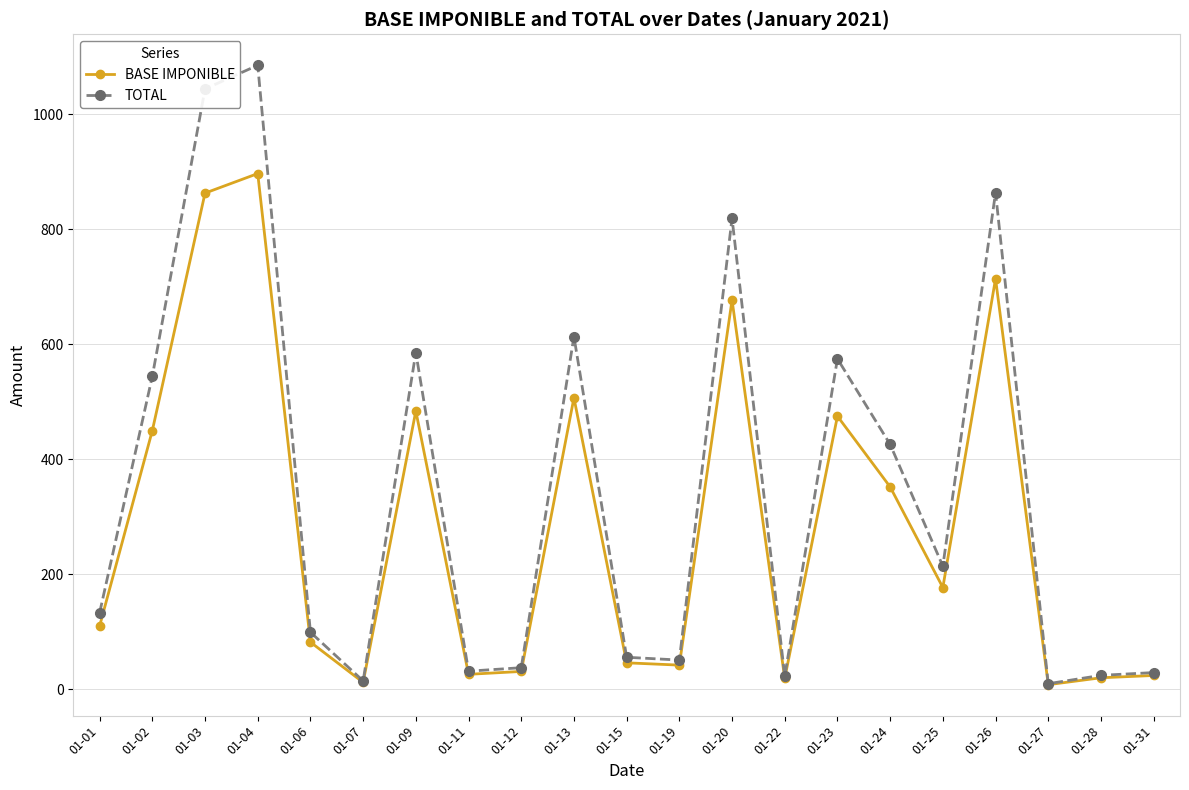

At which category is the sum across all series the highest?

01-04